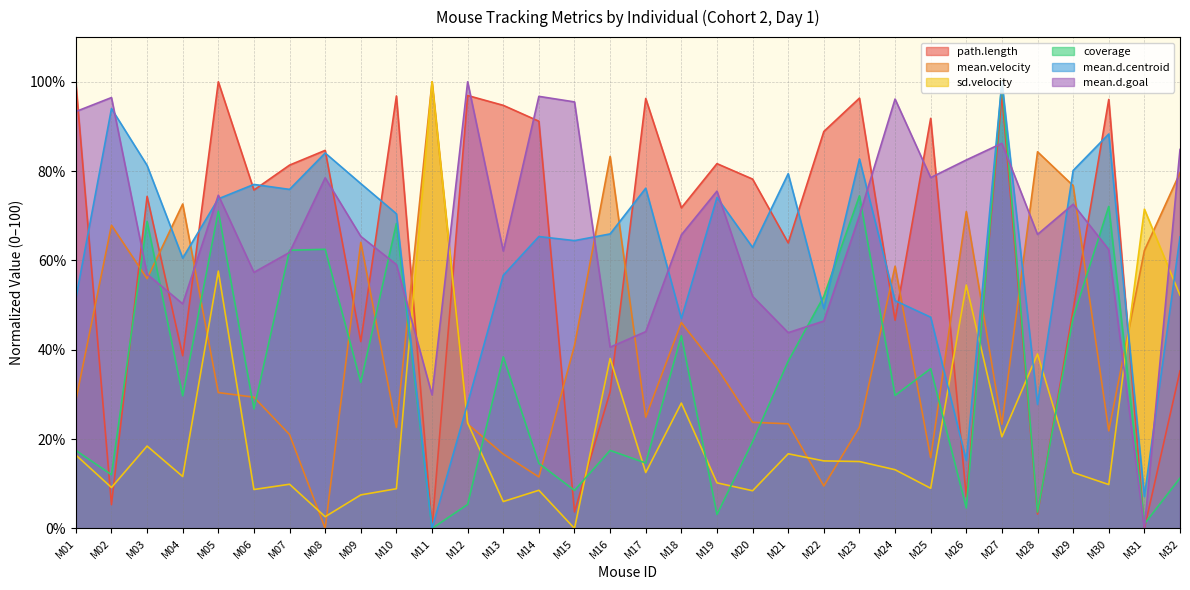

What is the difference between the mean.d.goal values at M09 and M25?

13.2